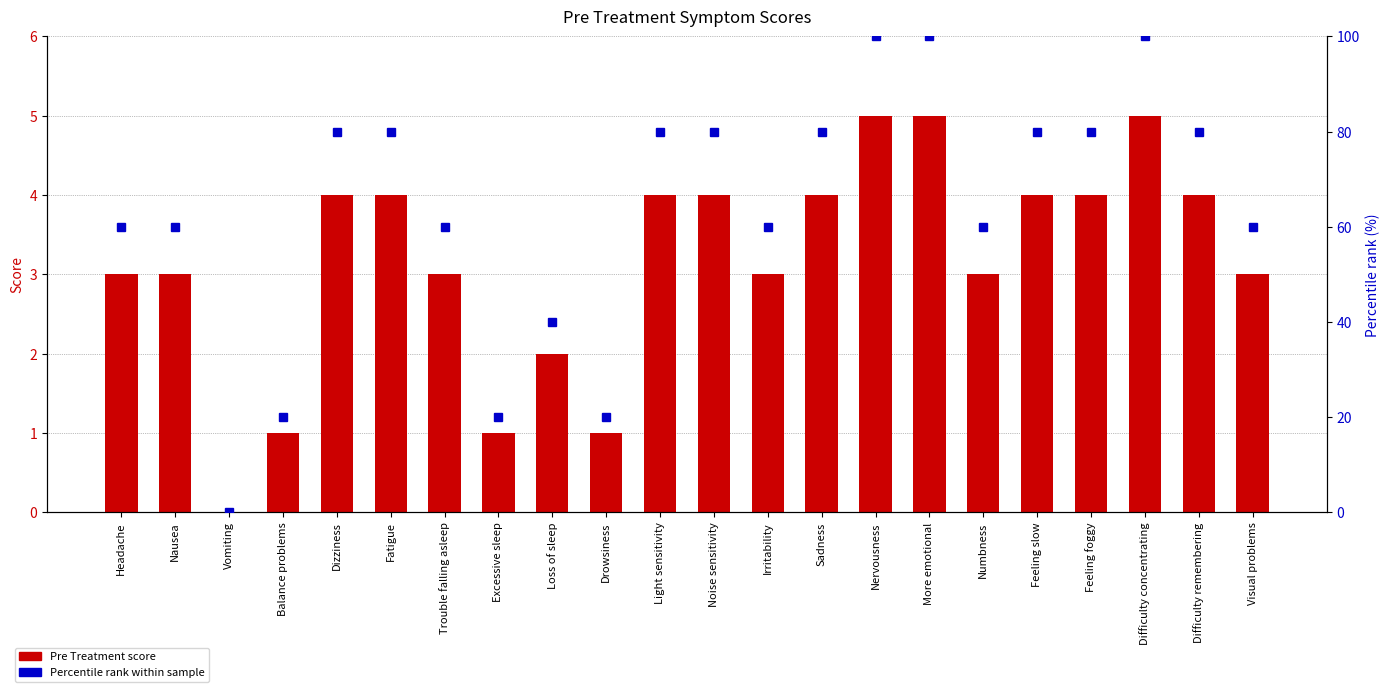

How many values in the Pre Treatment series are below 4?

11